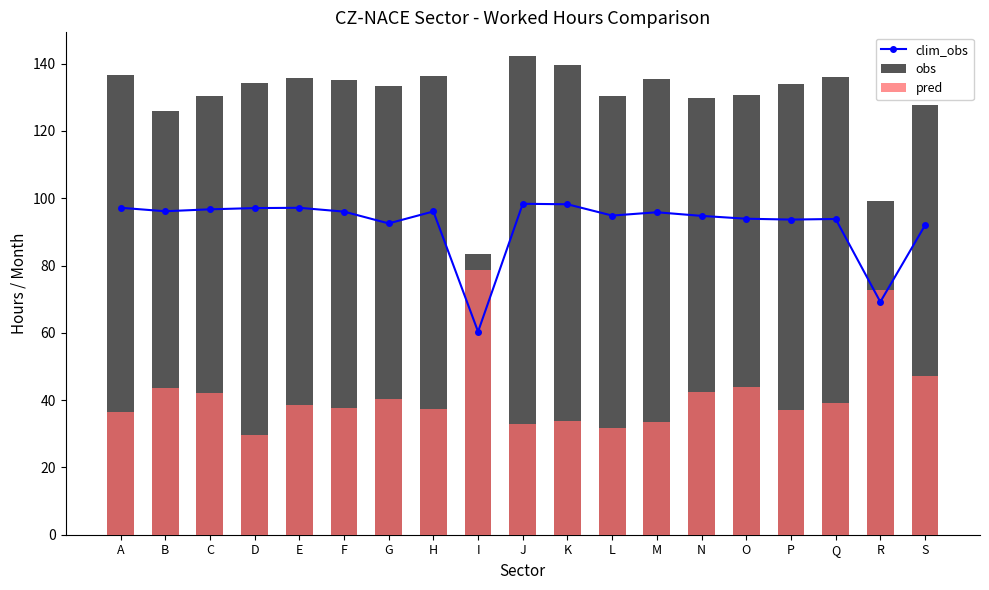

Between C and J, which series saw the biggest shift?

obs